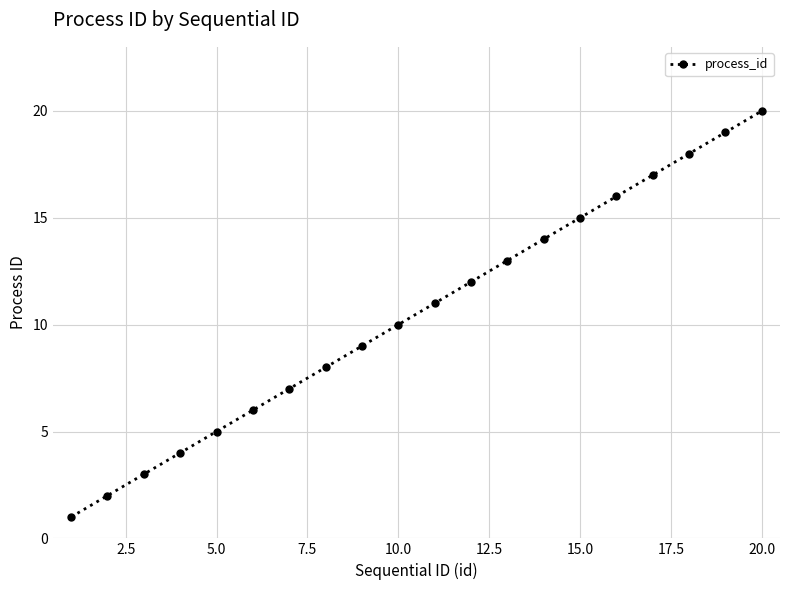

What is the difference between the maximum and minimum values?

19